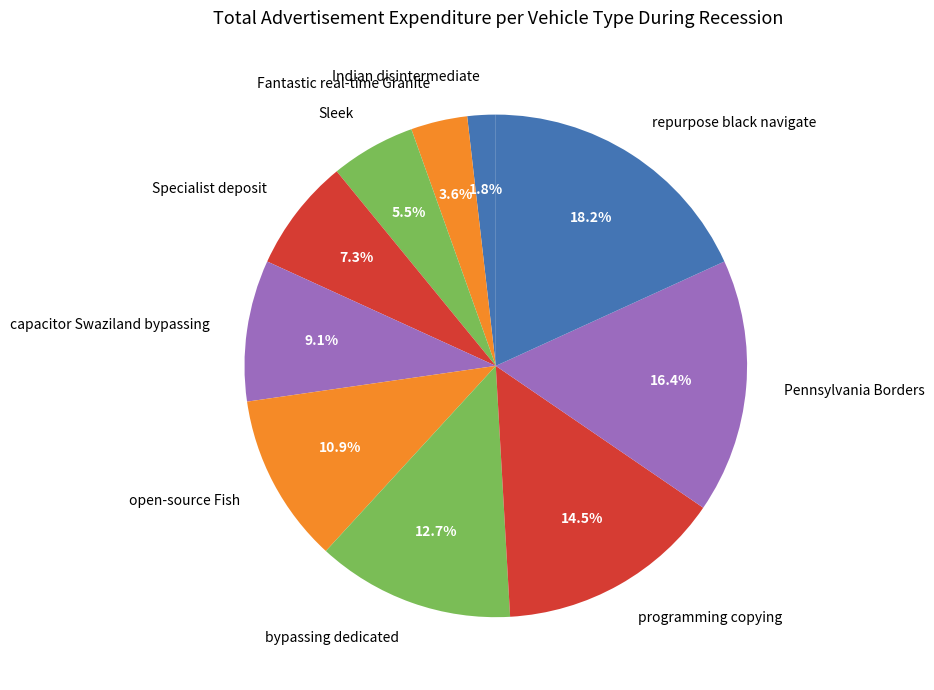

Is it true that Pennsylvania Borders is 16% of the pie?

True